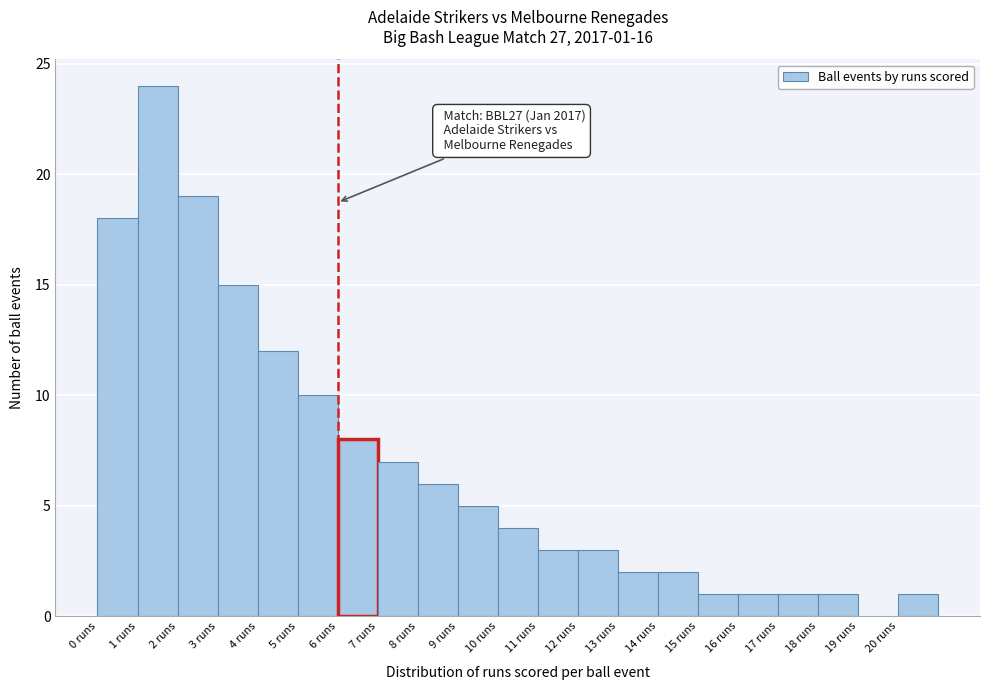

Over which range of the x-axis is the bar tallest?

1 to 2